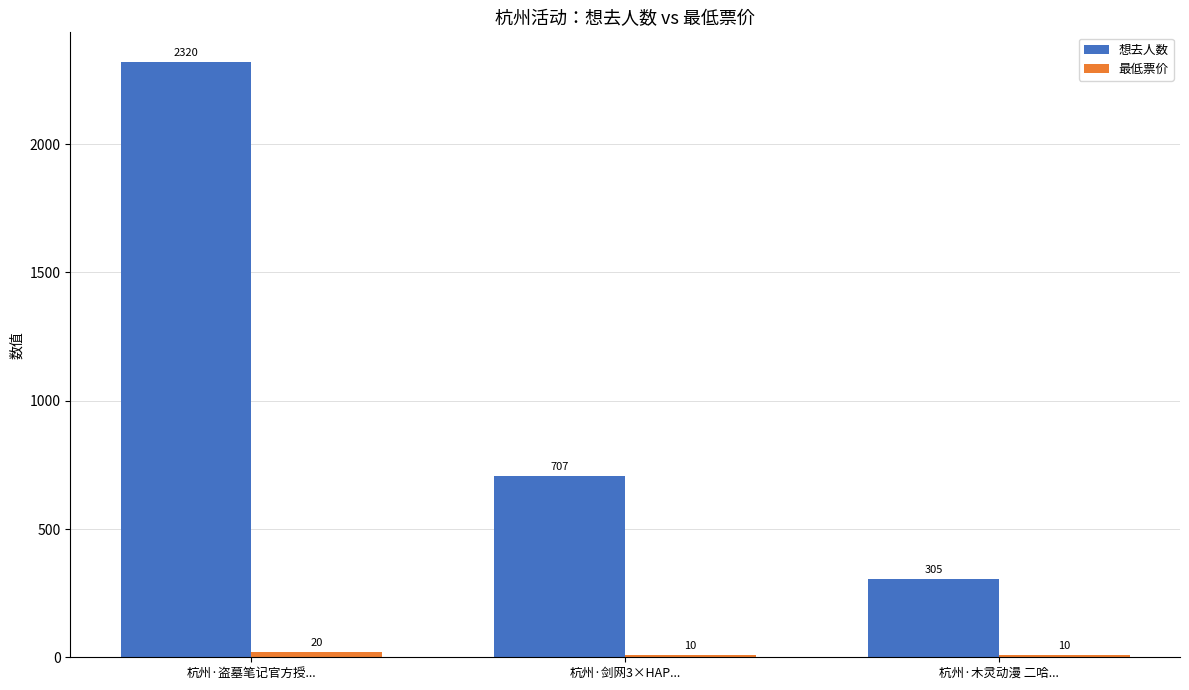

The value of 想去人数 at 杭州·剑网3×HAP... is 1003. True or false?

False